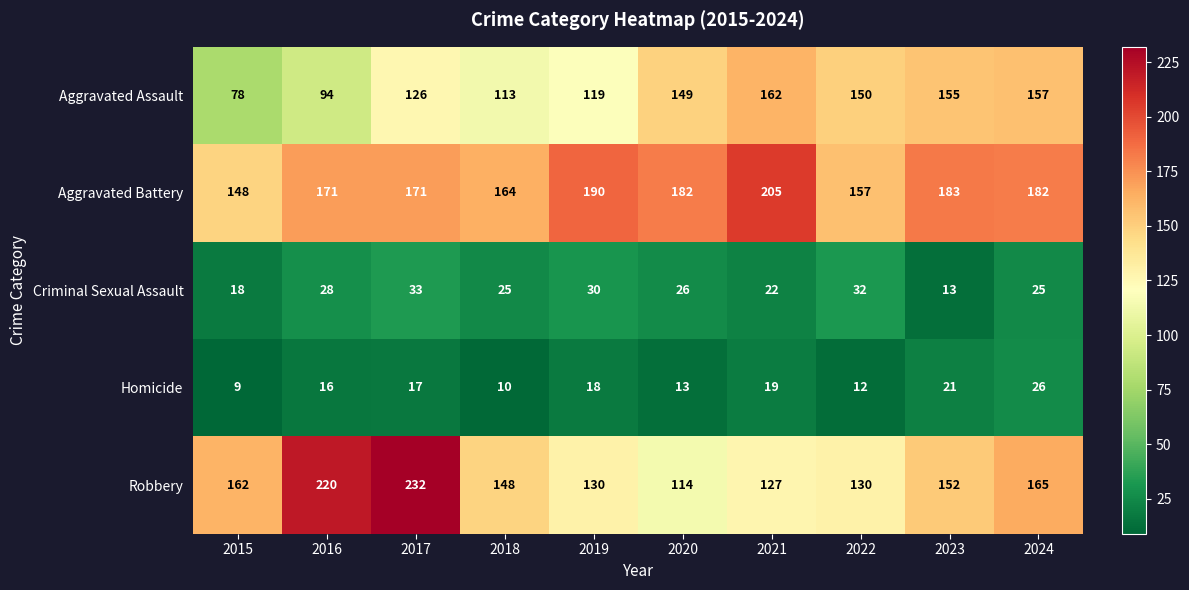

What is the difference between the Homicide values at 2022 and 2021?

7